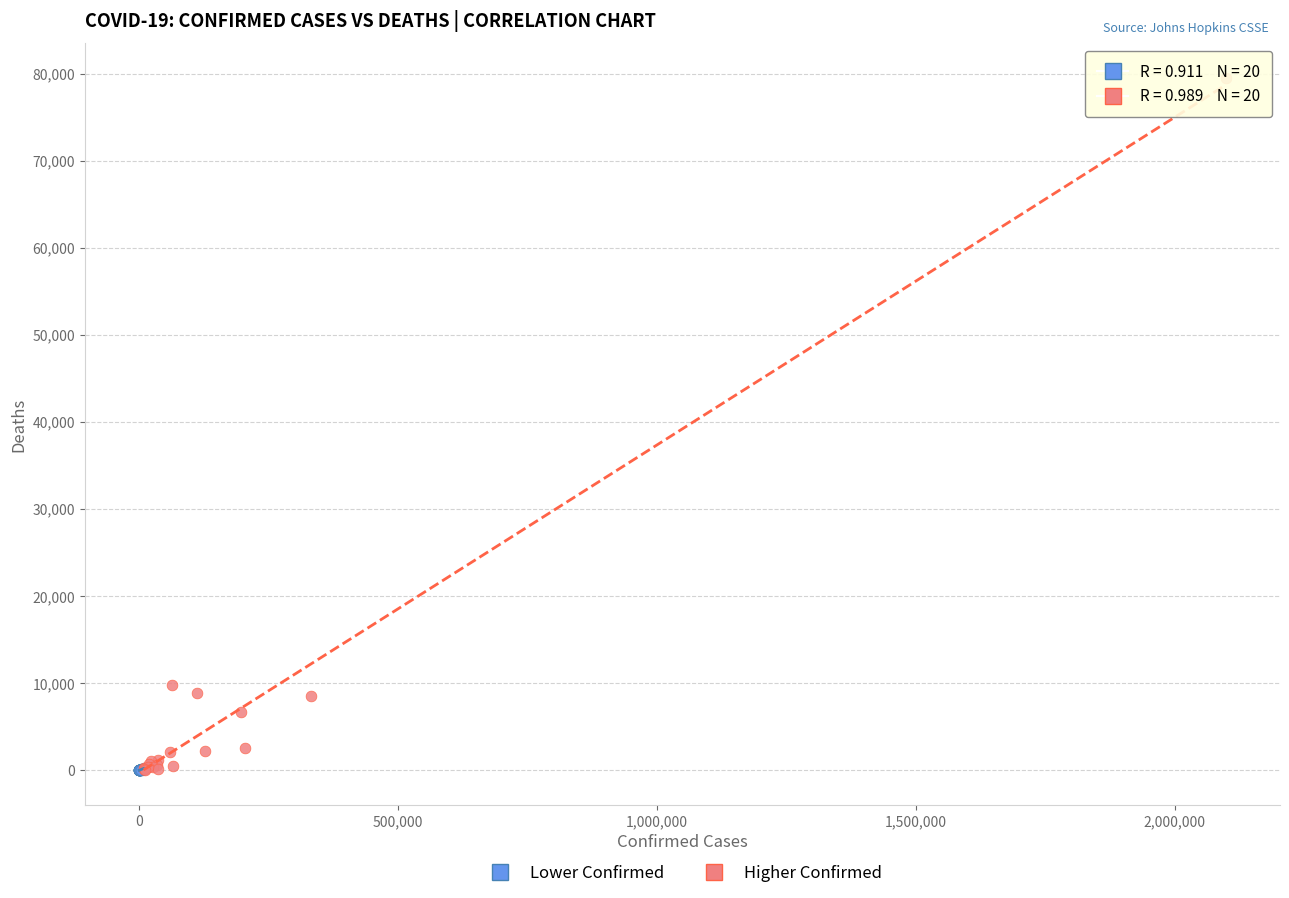

Which series reaches the maximum Y coordinate?

Higher Confirmed